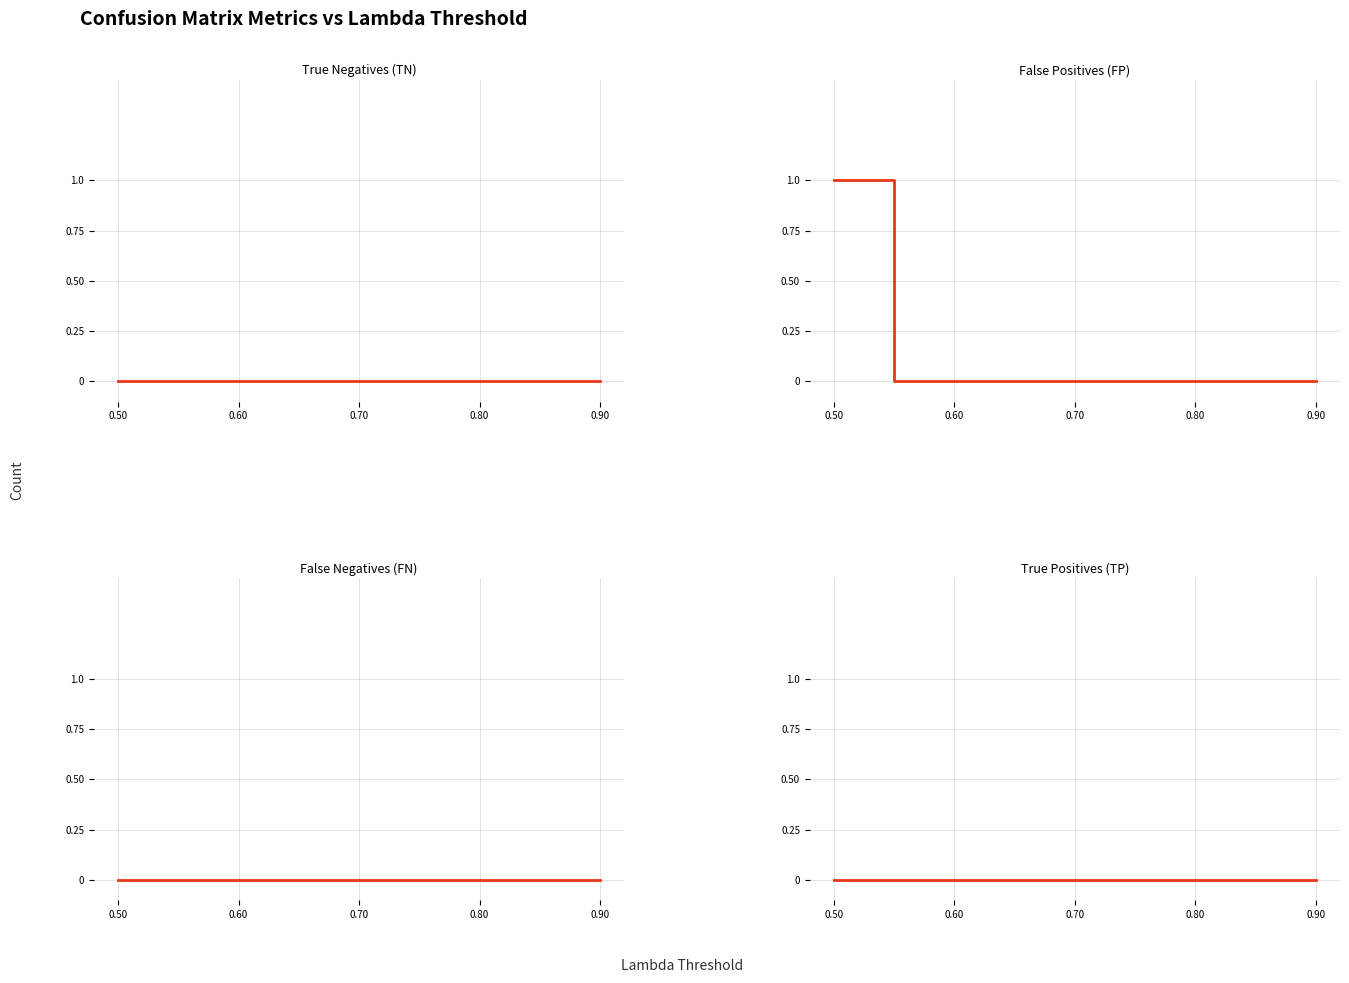

What is the sum of all False Positives (FP) values?

1